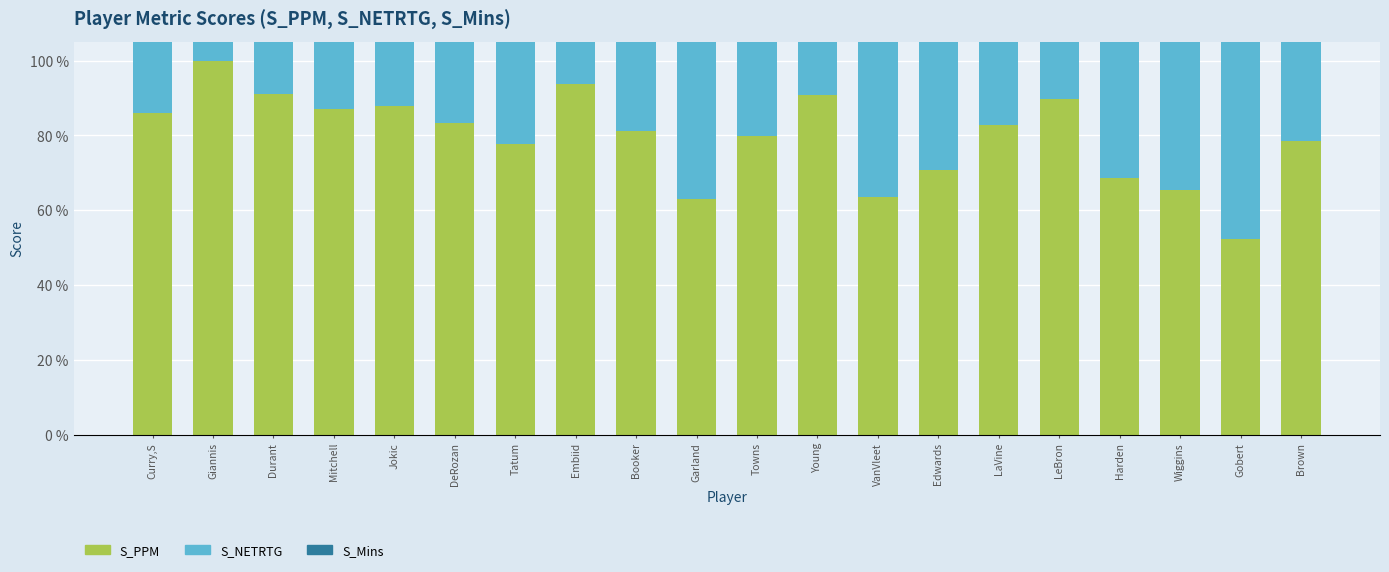

Rank the categories by S_PPM value from lowest to highest.

Gobert, Garland, VanVleet, Wiggins, Harden, Edwards, Tatum, Brown, Towns, Booker, LaVine, DeRozan, Curry,S, Mitchell, Jokic, LeBron, Young, Durant, Embiid, Giannis